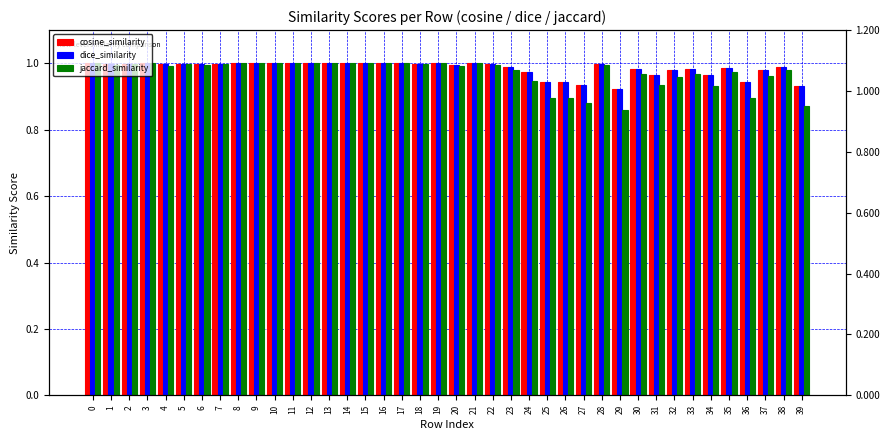

Which category has the lowest value in the cosine_similarity series?

29